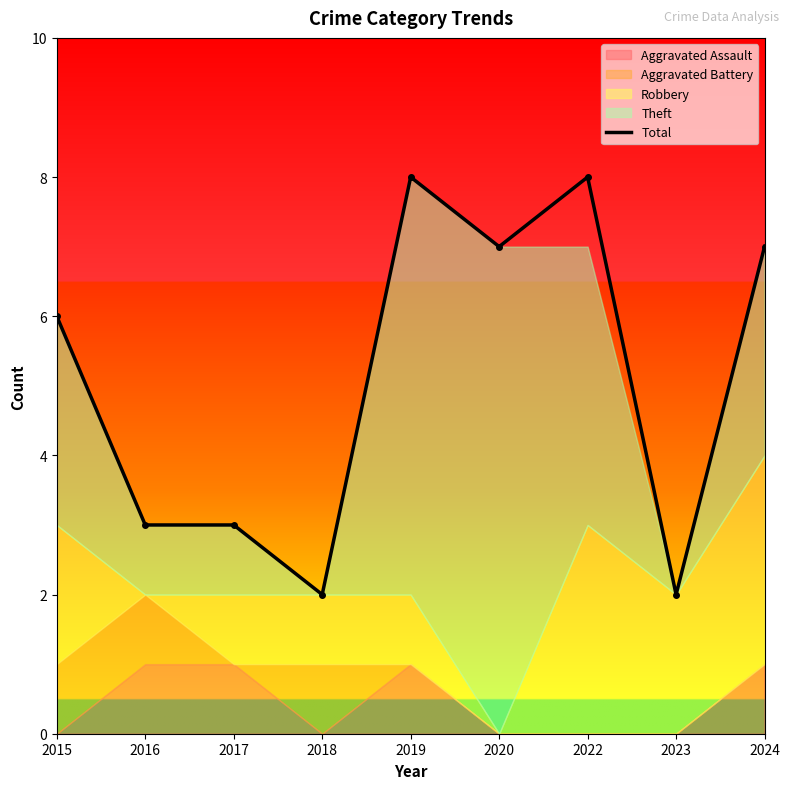

At which label is the value closest to 5?

2015